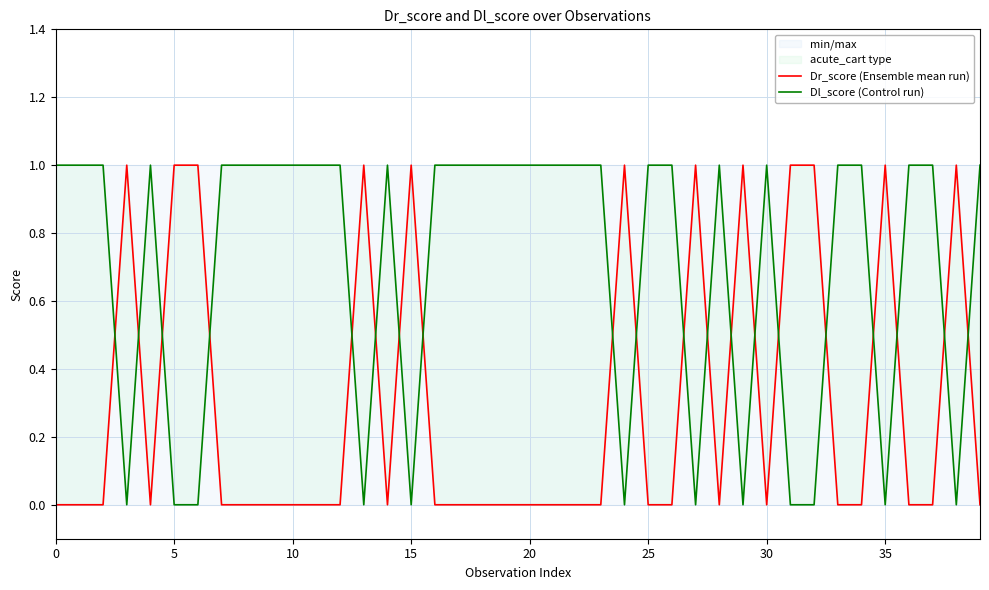

Which series has the largest total across all categories?

Dl_score (Control run)